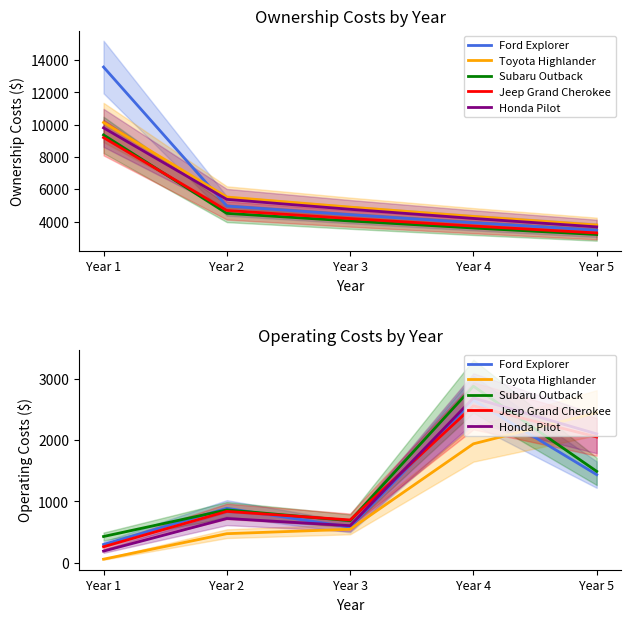

Between Year 2 and Year 4, which is larger?

Year 4